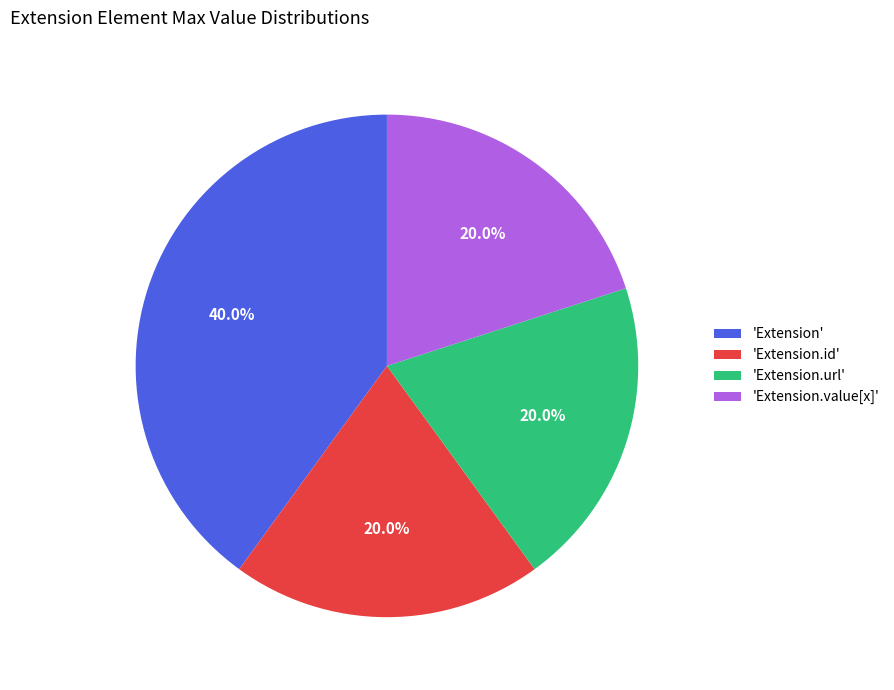

What is the largest slice in the pie chart?

'Extension'